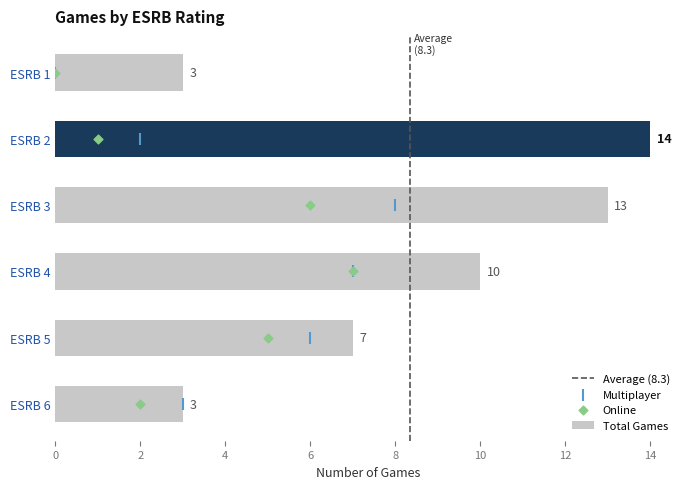

At which category is the sum across all series the highest?

ESRB 3